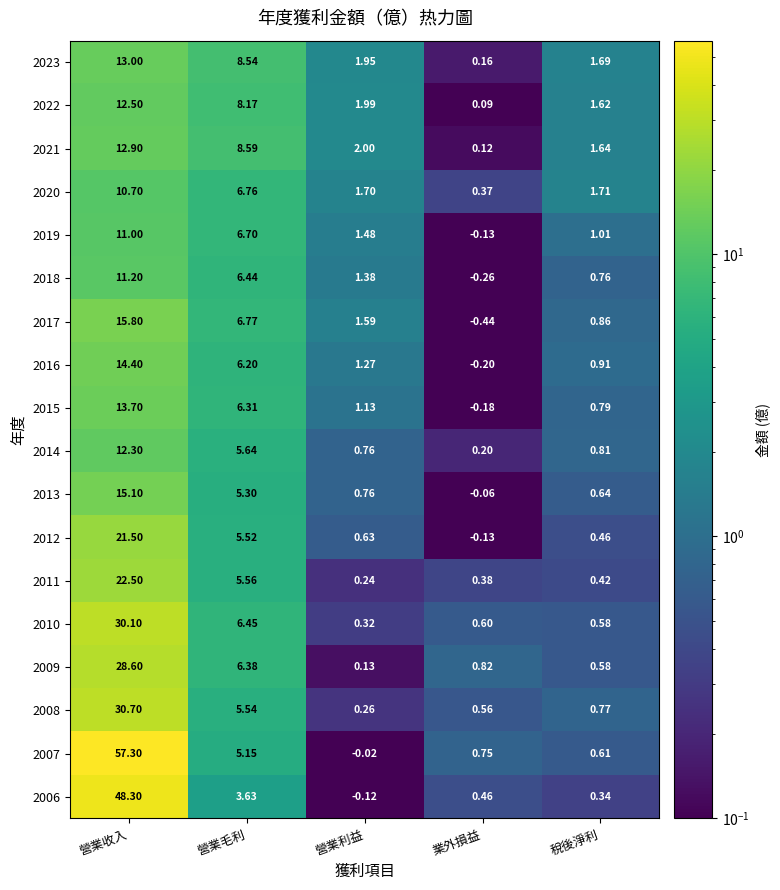

At which label is 2016 closest to 7?

營業毛利